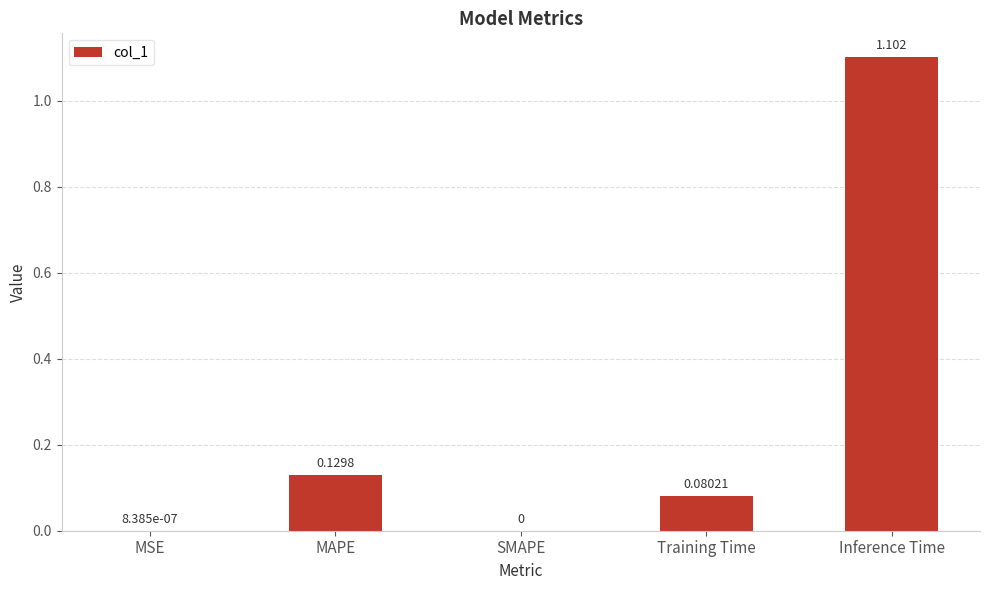

Which category has the highest value across all series?

Inference Time